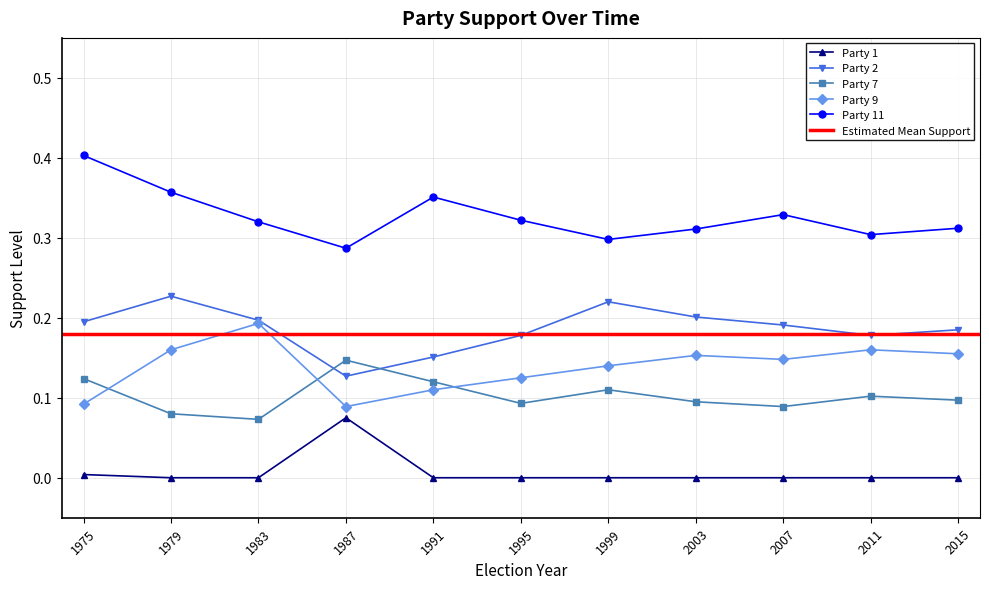

What is the spread (max minus min) of values at 1999?

0.3